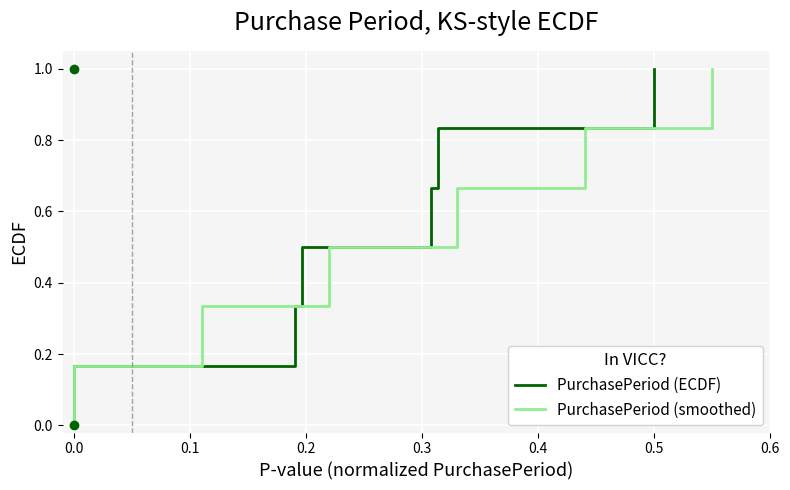

How many series are shown in this chart?

2